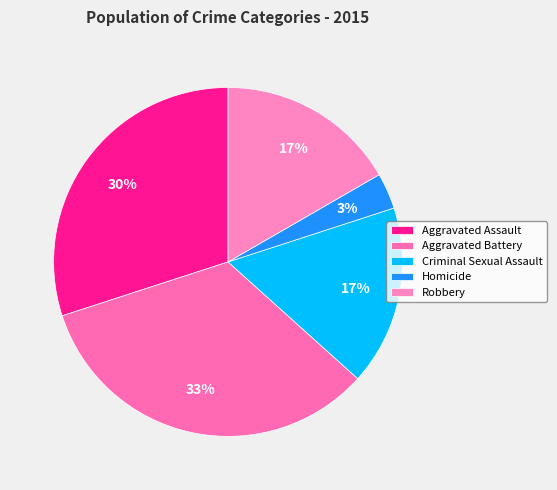

Is Criminal Sexual Assault the majority of the pie?

No